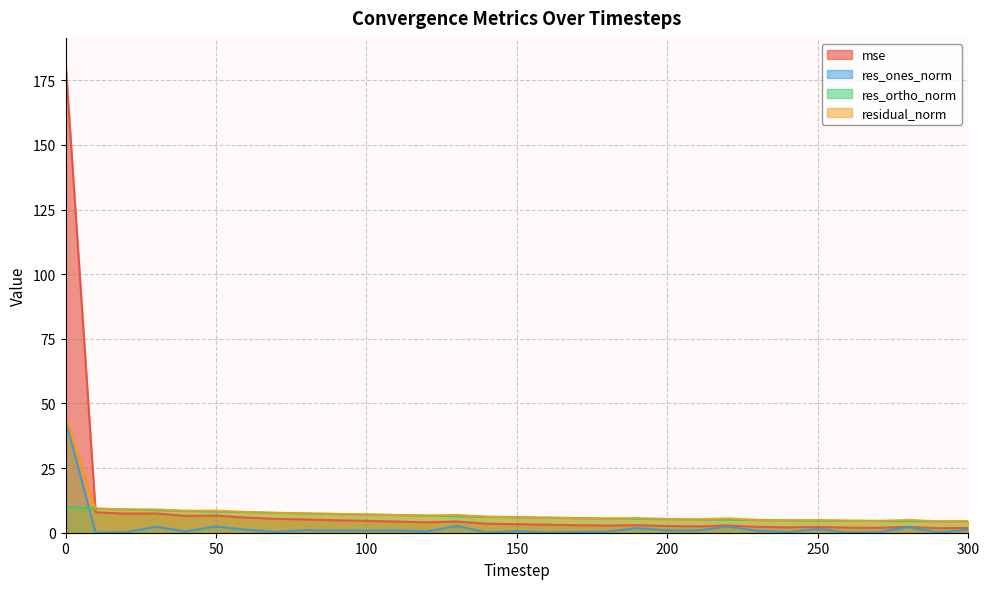

Which series has the widest spread of values?

mse